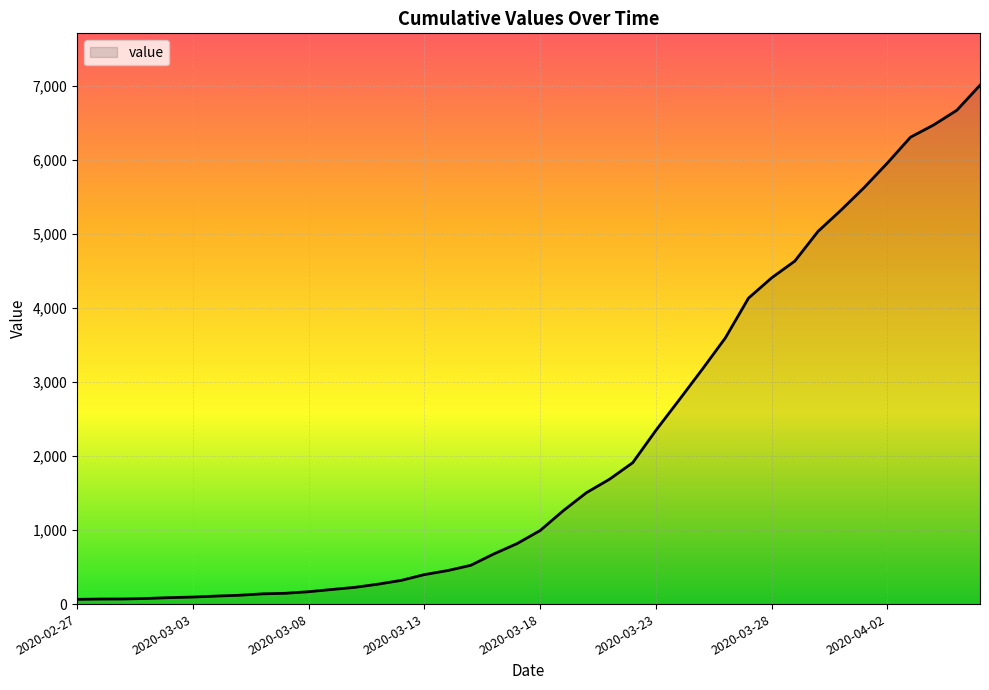

What is the maximum value shown in the chart?

7004